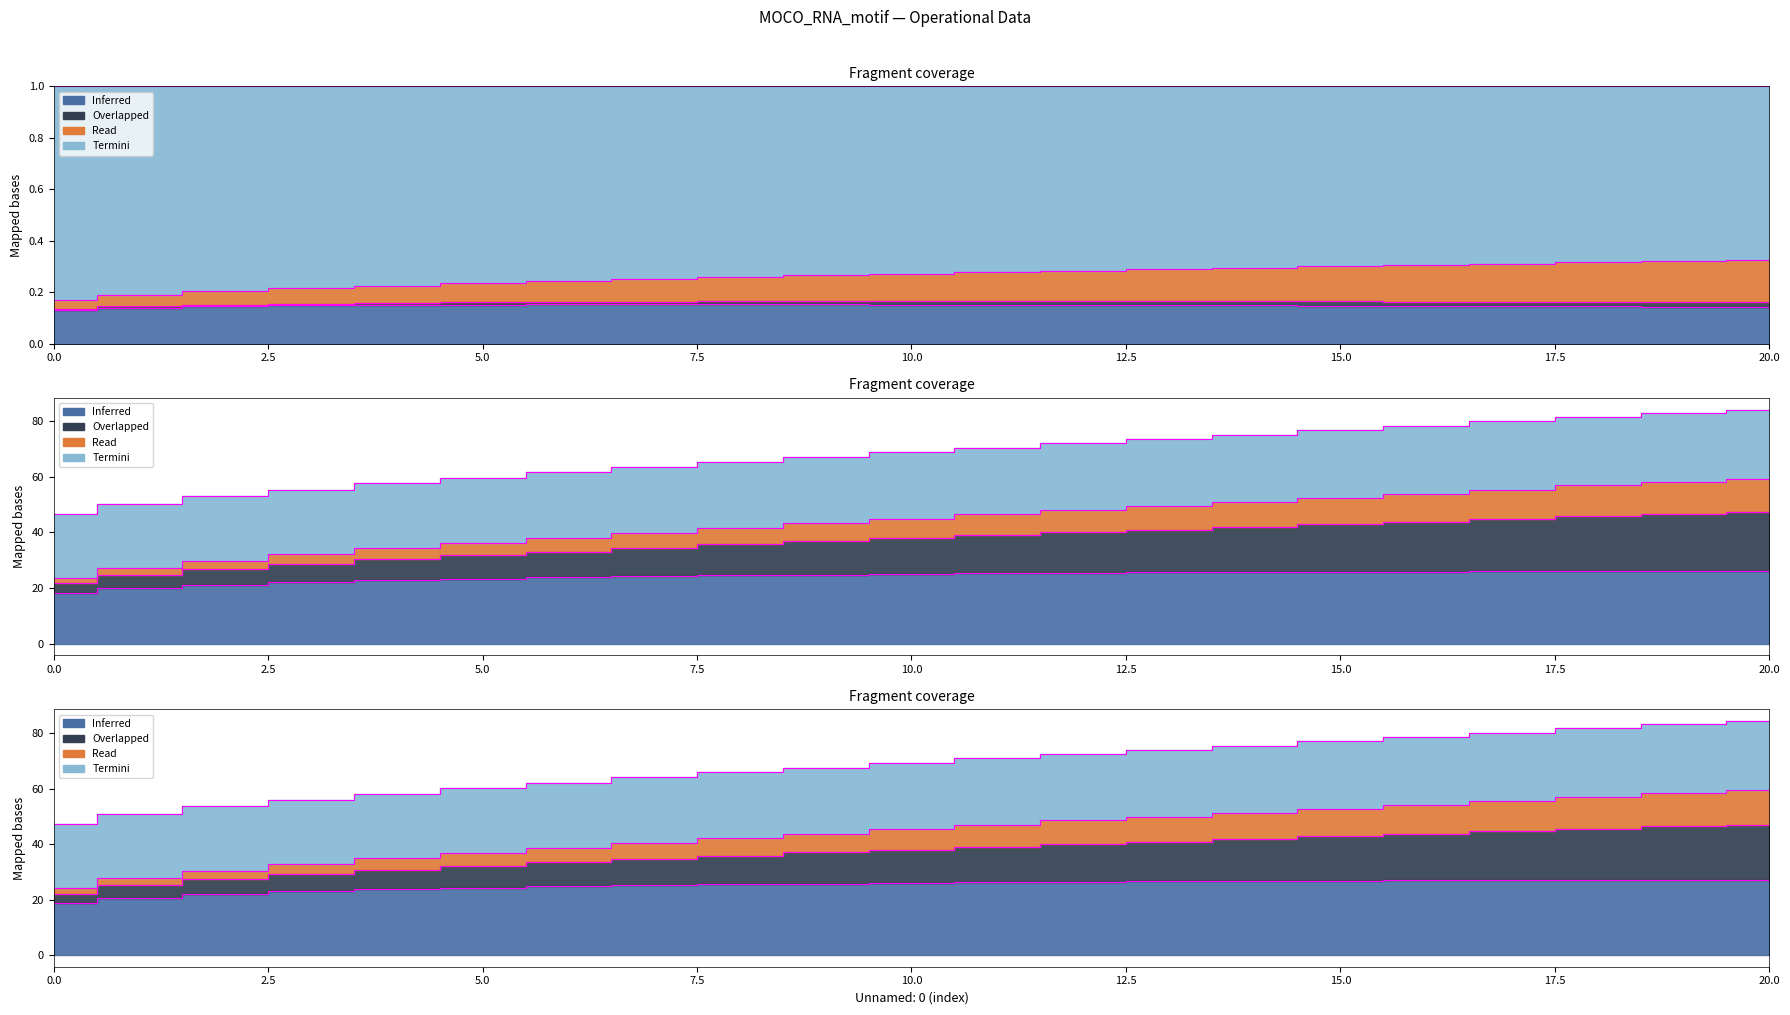

The Autonomia Projetada [h] series shows 28.1 at 5. True or false?

False